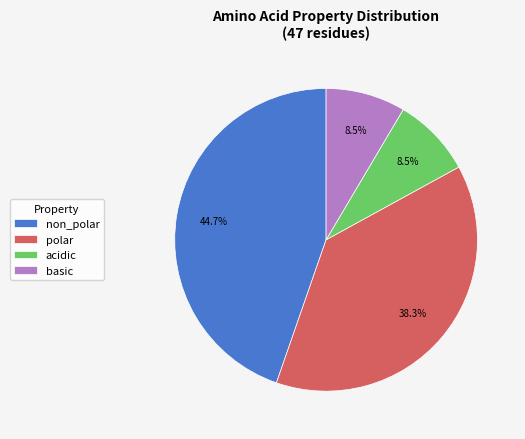

Does non_polar represent more than half of the total?

No